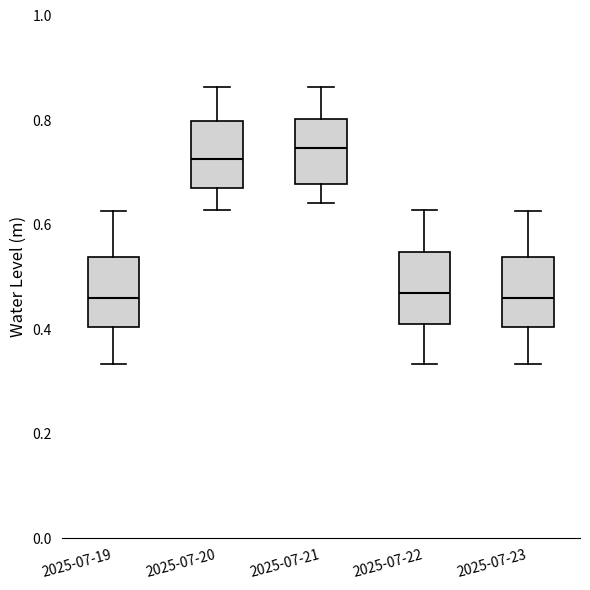

Reading left to right, transcribe this box plot: for each box, give where its median line is, the range the box spans, and where its two whiskers end, as read against the y-axis. The values are not printed on the chart, so give them approximately, as read against the axis.

2025-07-19: median 0.46, box 0.40 to 0.54, whiskers 0.34 to 0.62
2025-07-20: median 0.72, box 0.68 to 0.80, whiskers 0.62 to 0.86
2025-07-21: median 0.74, box 0.68 to 0.80, whiskers 0.64 to 0.86
2025-07-22: median 0.46, box 0.42 to 0.54, whiskers 0.34 to 0.62
2025-07-23: median 0.46, box 0.40 to 0.54, whiskers 0.34 to 0.62